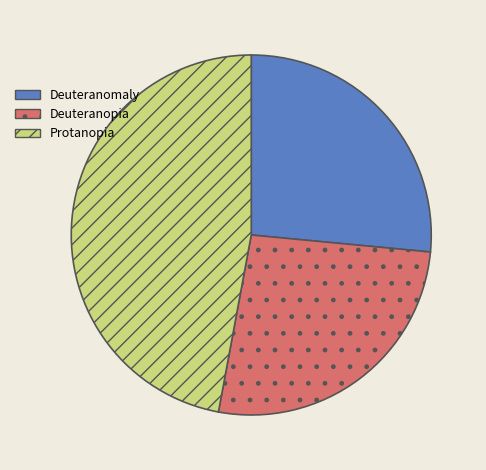

Combined, do Deuteranopia and Protanopia account for over 50%?

Yes